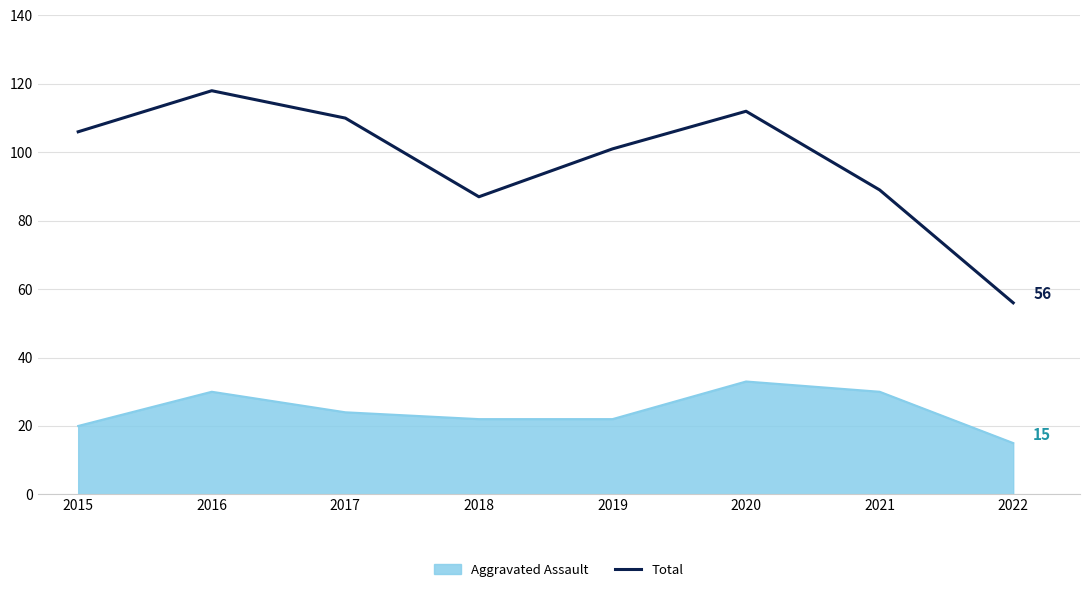

What is the difference between the maximum and minimum values in the Aggravated Assault series?

18